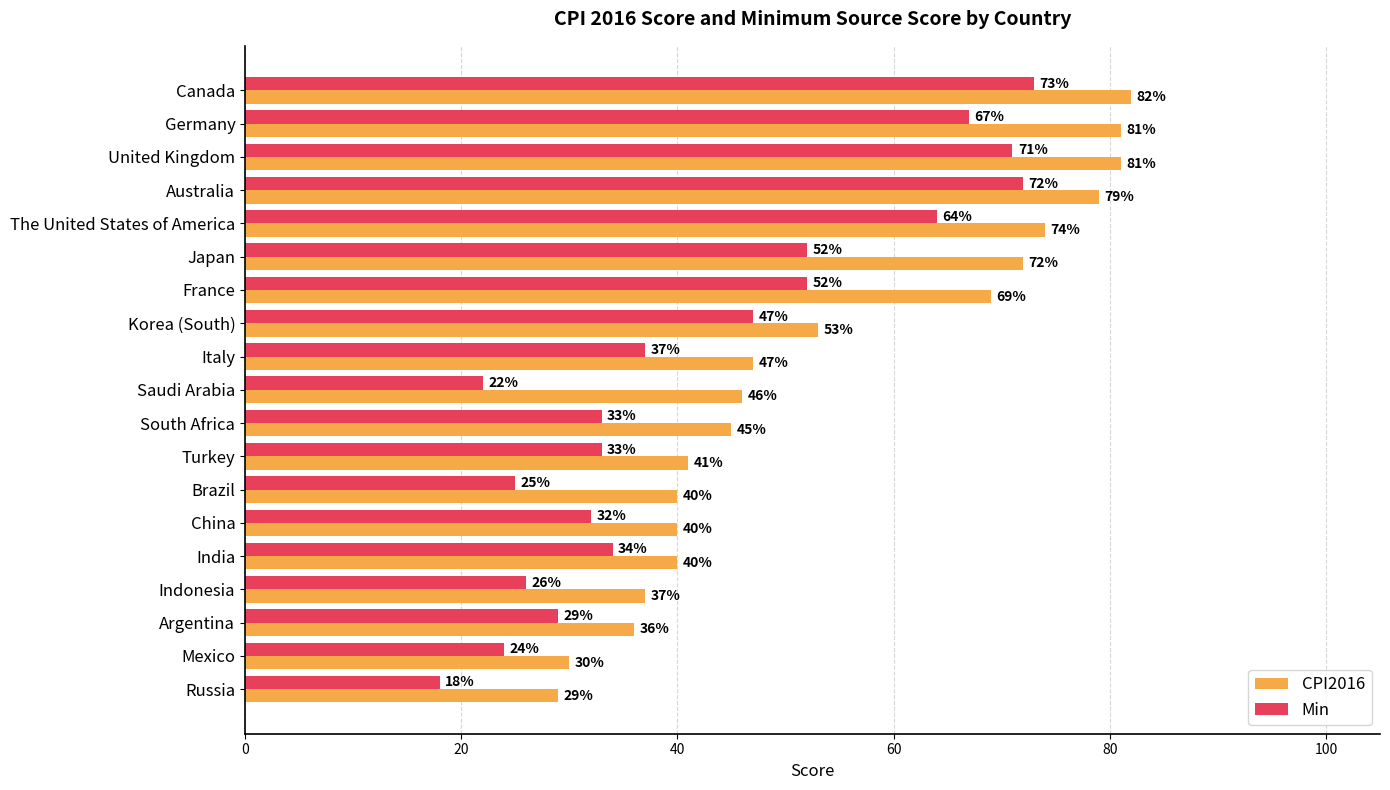

At which label does CPI2016 reach its minimum?

Russia